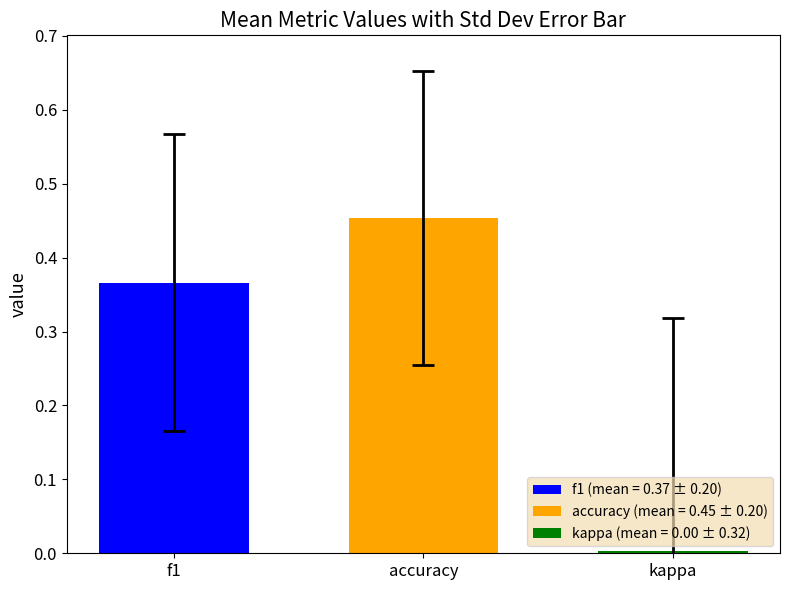

Which series has the largest range (max minus min)?

f1 (mean = 0.37 ± 0.20)